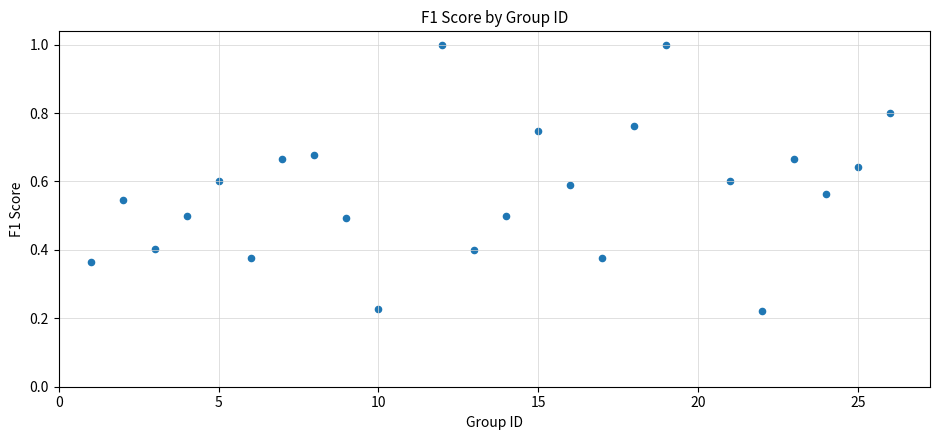

What is the range of X values (max minus min)?

25.0